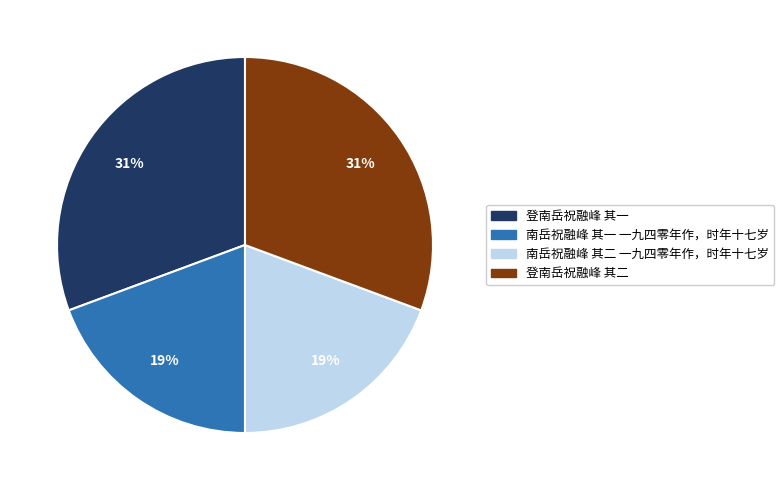

Is there a majority slice in this chart?

No